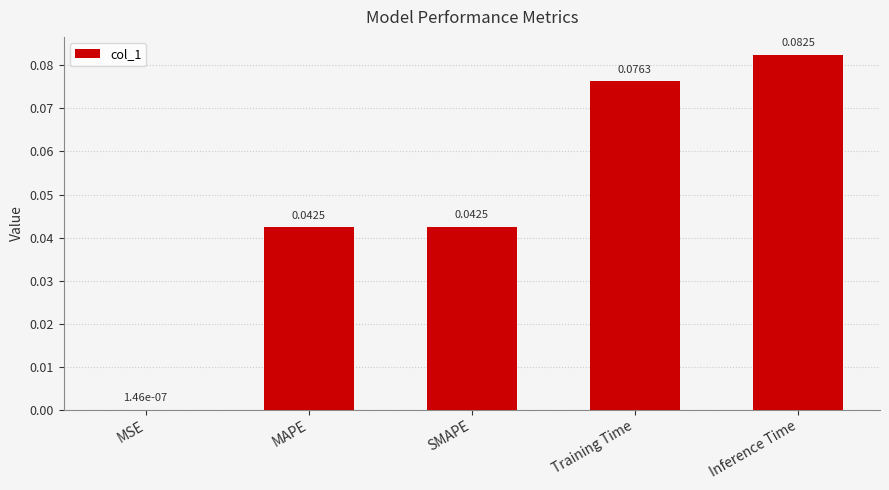

Does the chart contain stacked bars?

No